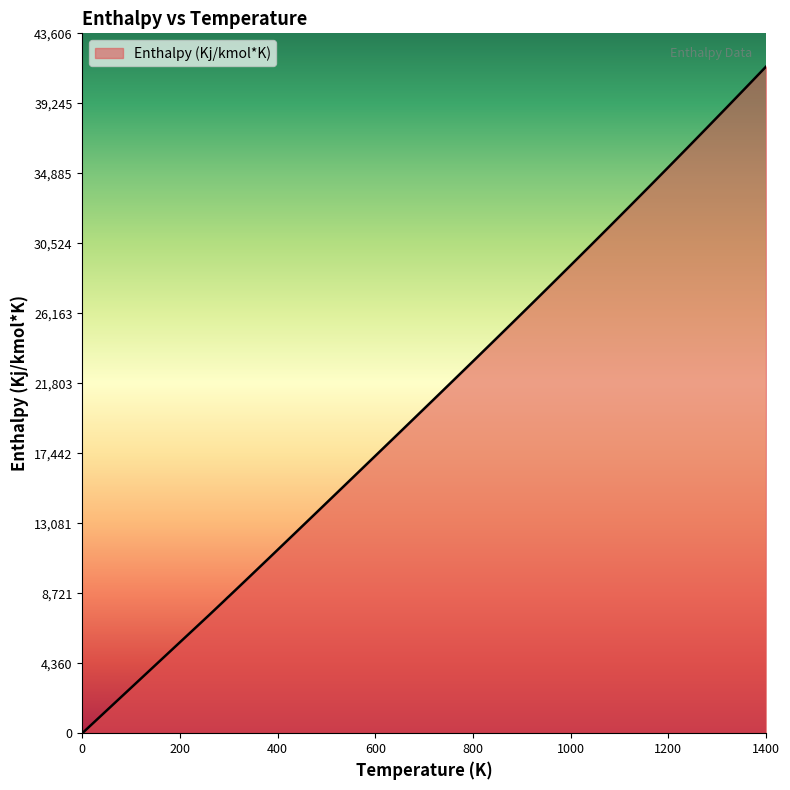

How many lines are shown in the chart?

1